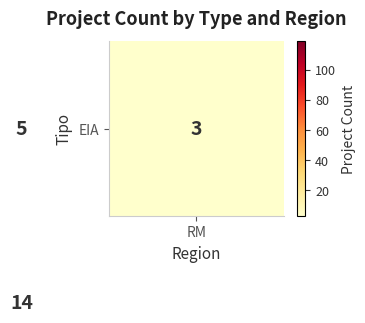

What is the greatest value displayed?

119